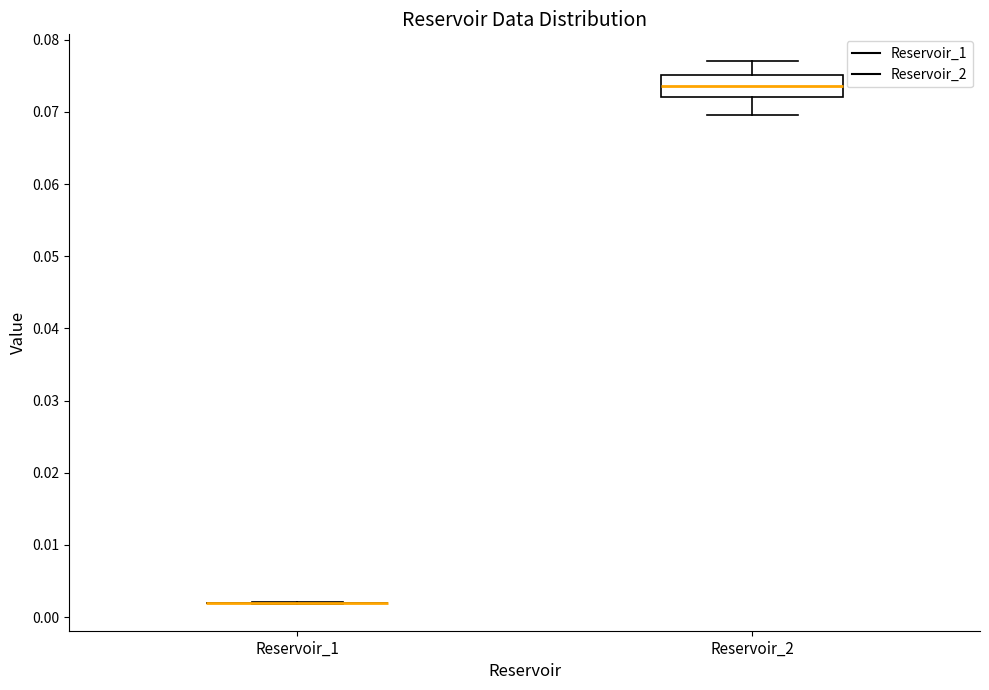

Reading left to right, transcribe this box plot: for each box, give where its median line is, the range the box spans, and where its two whiskers end, as read against the y-axis. The values are not printed on the chart, so give them approximately, as read against the axis.

Reservoir_1: box collapsed to a line at 0.002, whiskers 0.002 to 0.002
Reservoir_2: median 0.074, box 0.072 to 0.075, whiskers 0.070 to 0.077